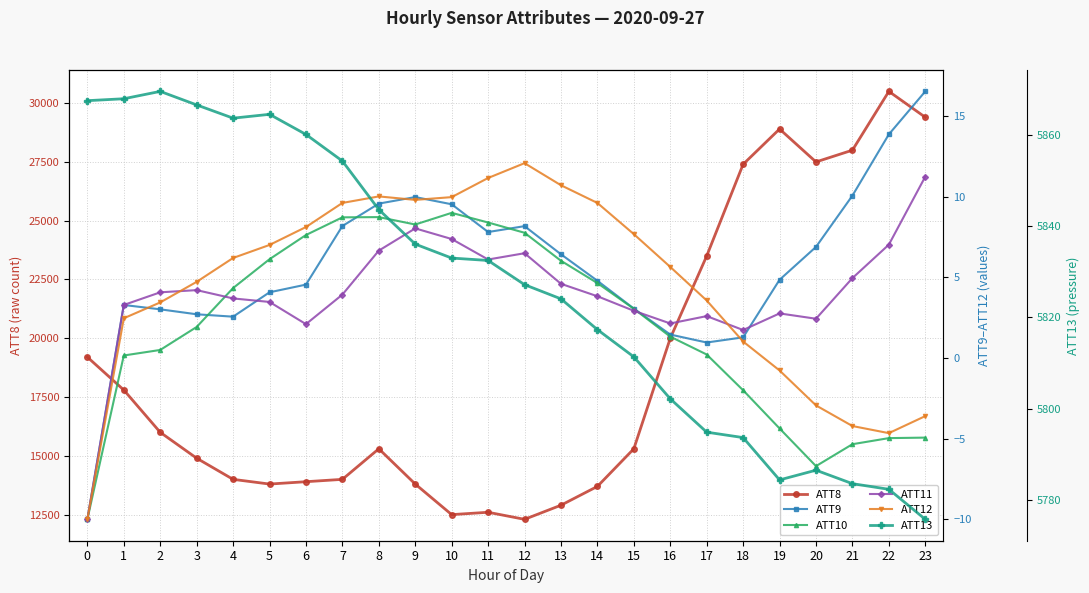

Where is the first local minimum for ATT9?

4